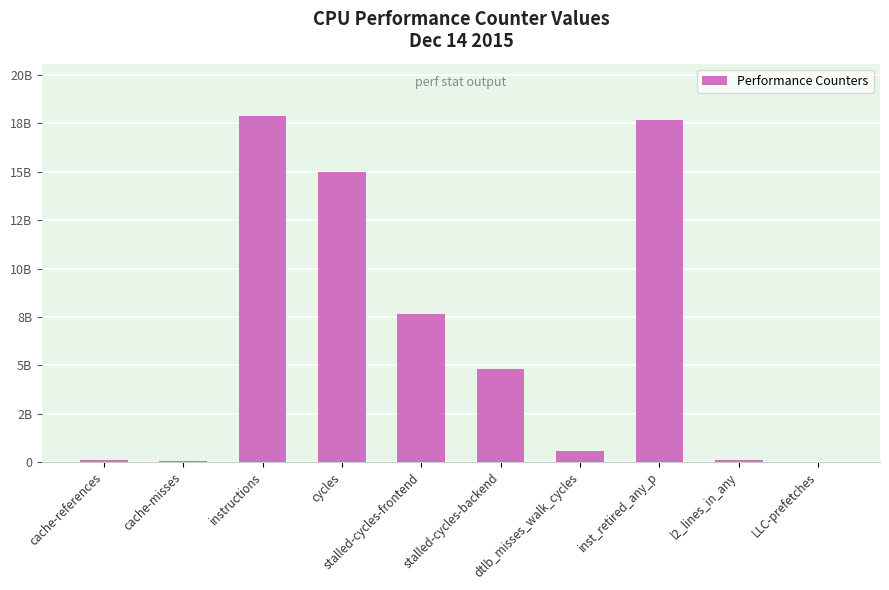

At which label does the data first exceed 4800416381?

instructions